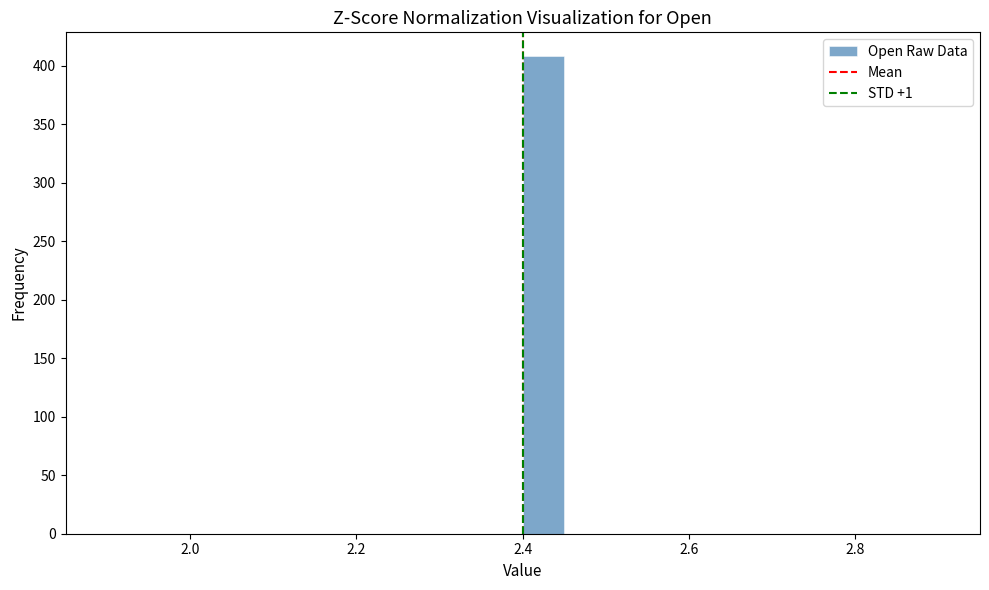

Around what value on the x-axis is the tallest bar? Give the approximate position of its centre, as read against the axis.

2.42